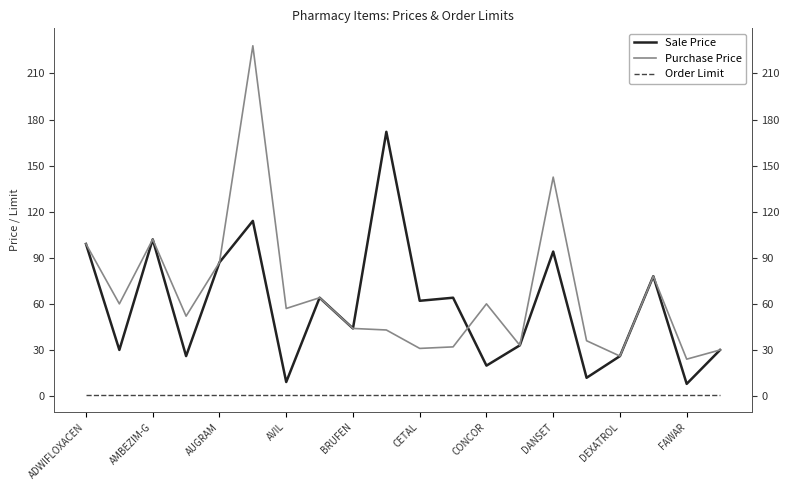

What is the value of the Order Limit point at the 2nd from the left?

1.0